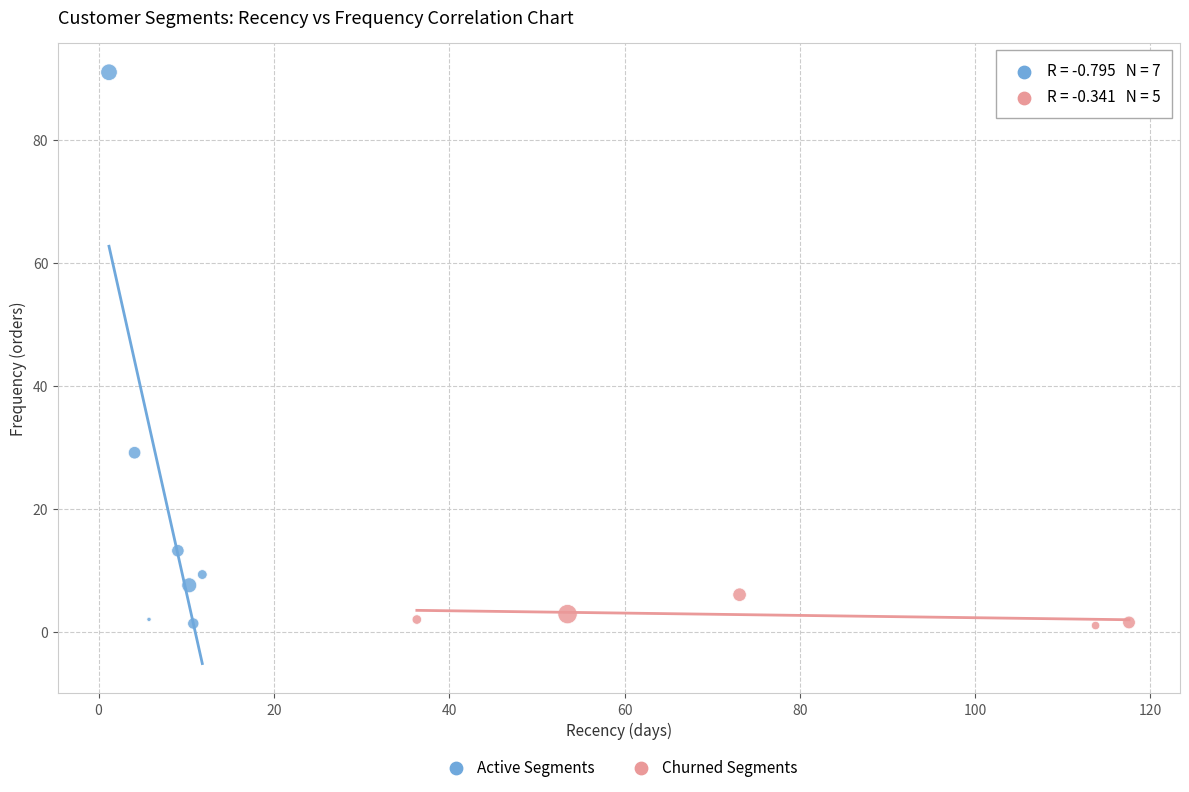

Which series reaches the maximum Y coordinate?

Active Segments